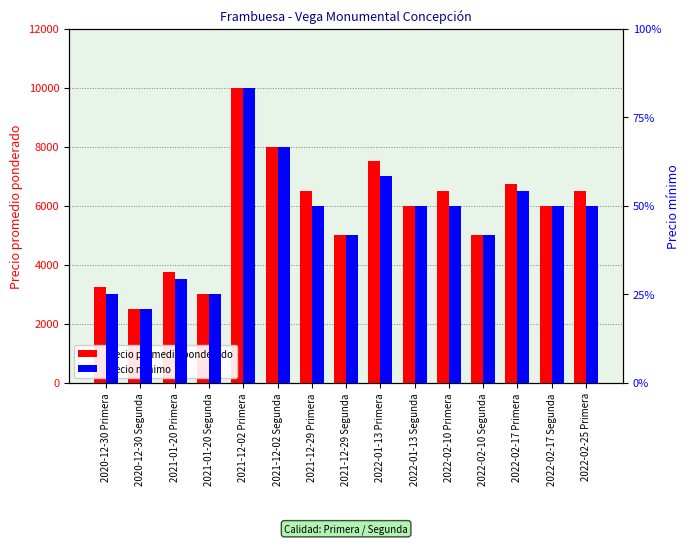

What is the sum of the Precio promedio ponderado values at 2022-02-10 Primera and 2022-01-13 Segunda?

12500